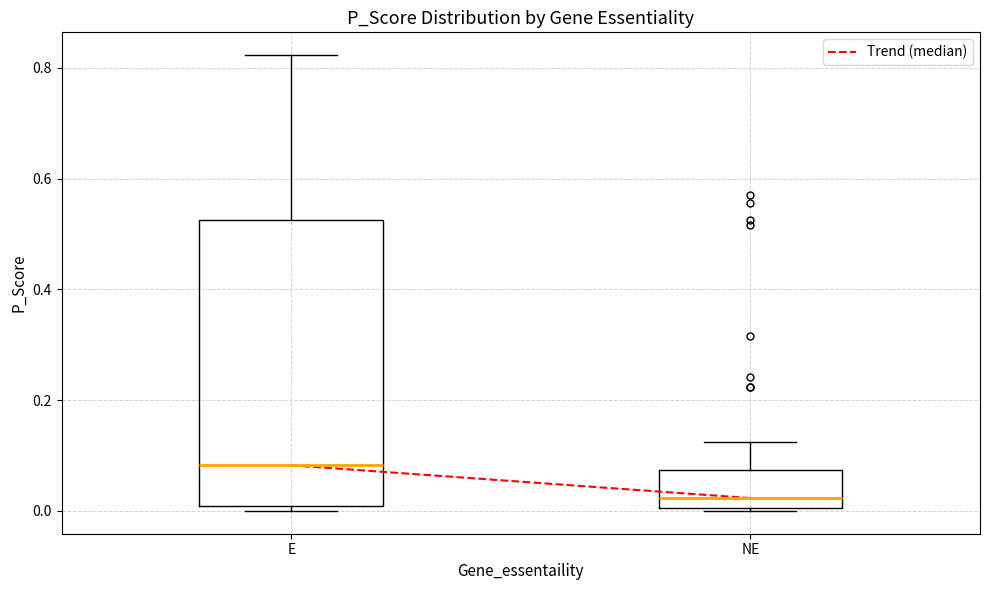

Comparing the boxes themselves (not the whiskers), which one is the tallest?

E